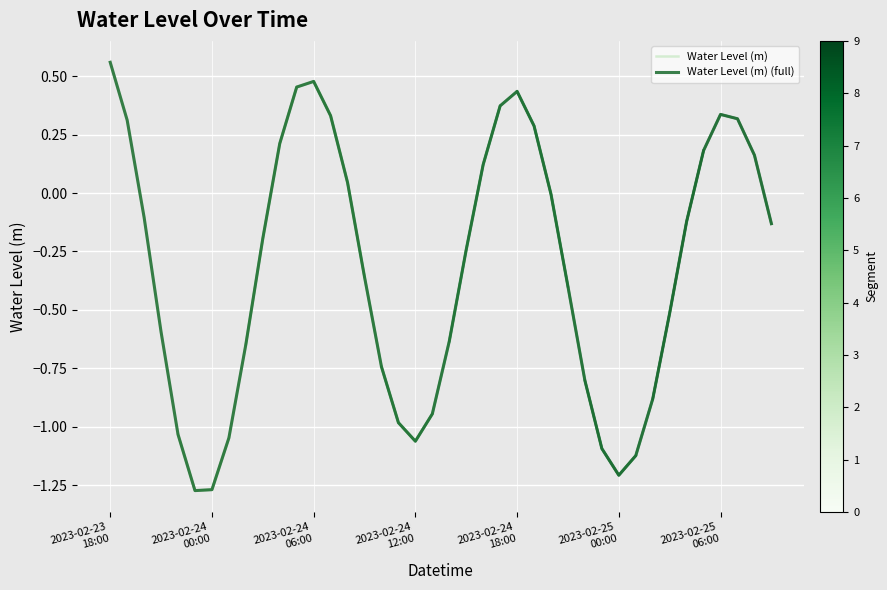

Is this an area chart (filled region under the line)?

No